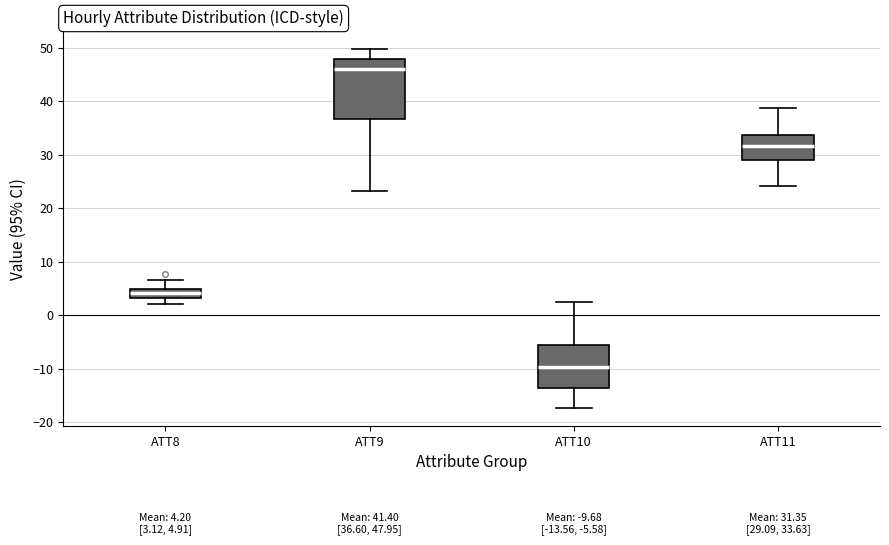

Which box has the lowest median line?

ATT10